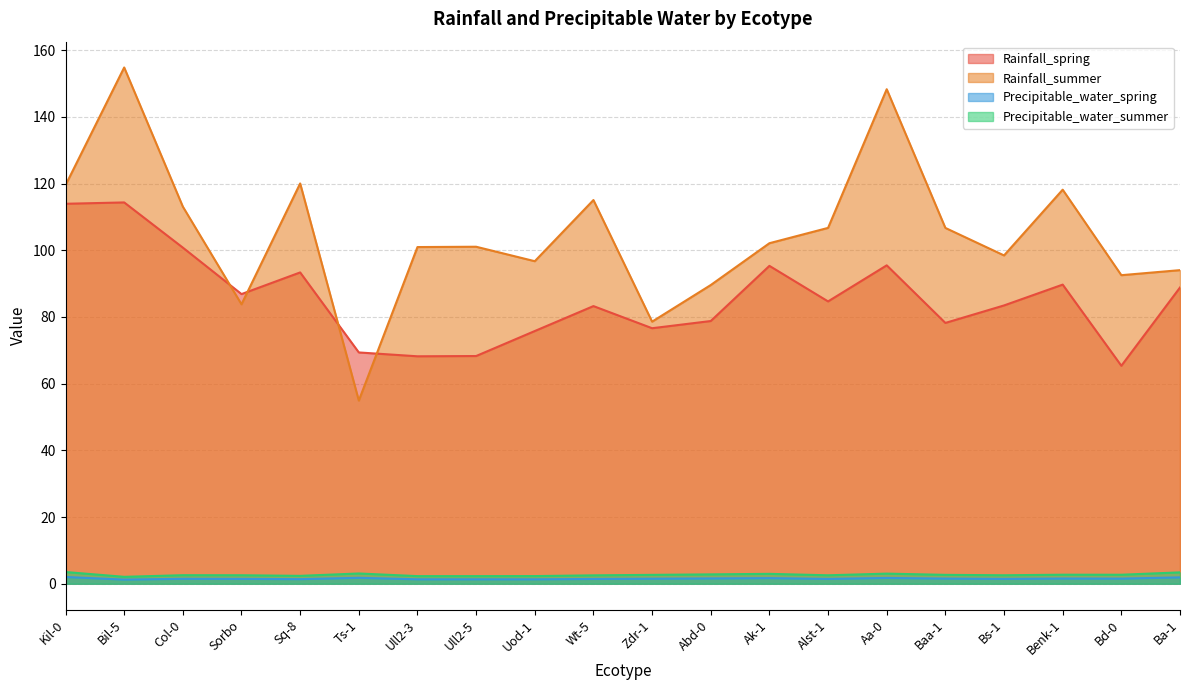

What is the difference between the highest and lowest values at Ull2-3?

99.6